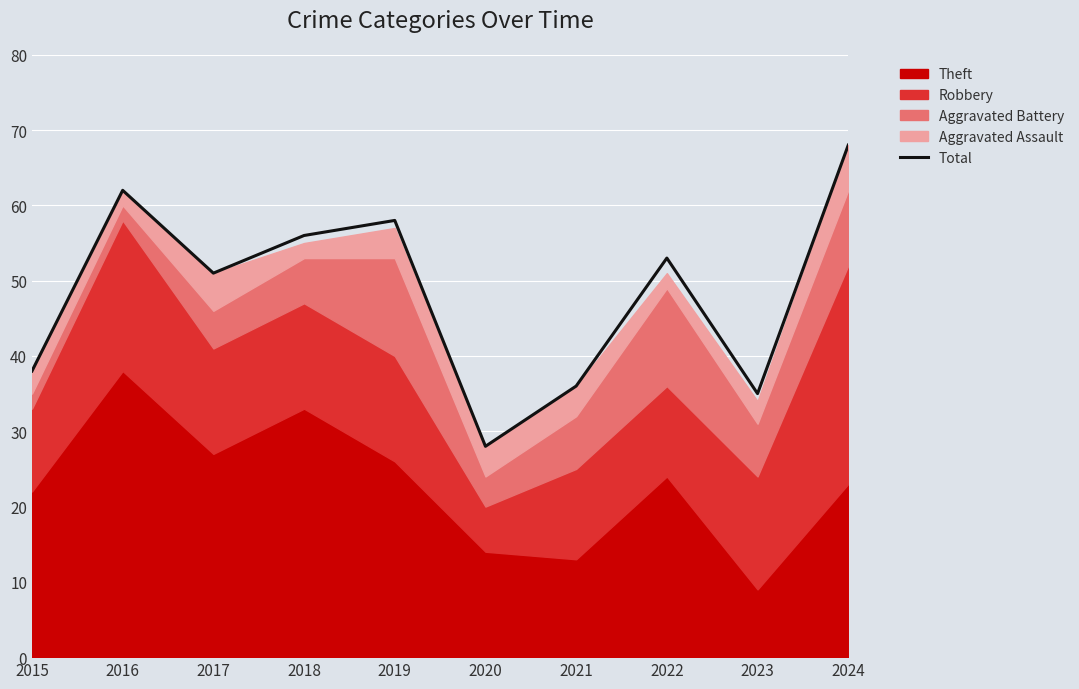

What is the value of the 7th point from the left?

36